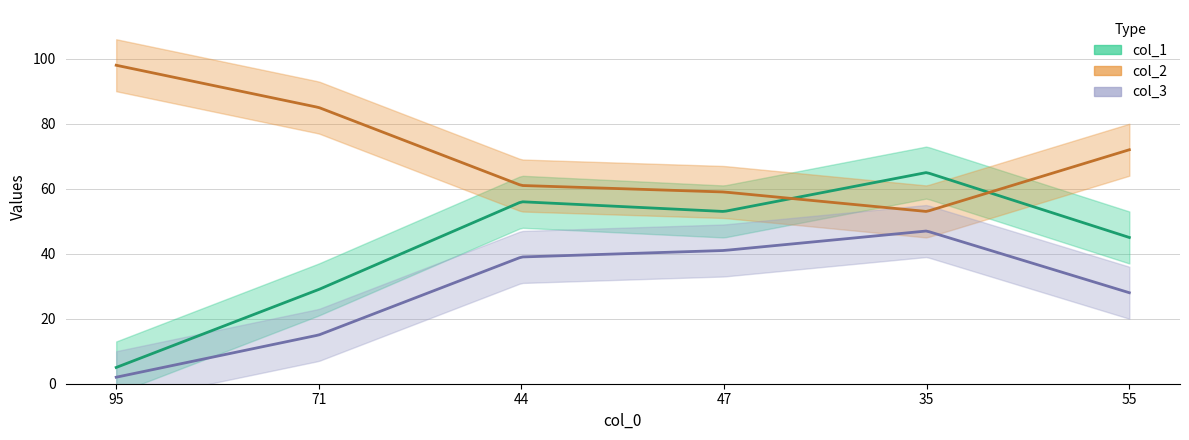

Reading right to left, list all the values displayed in this chart.

col_1: 45	65	53	56	29	5
col_2: 72	53	59	61	85	98
col_3: 28	47	41	39	15	2